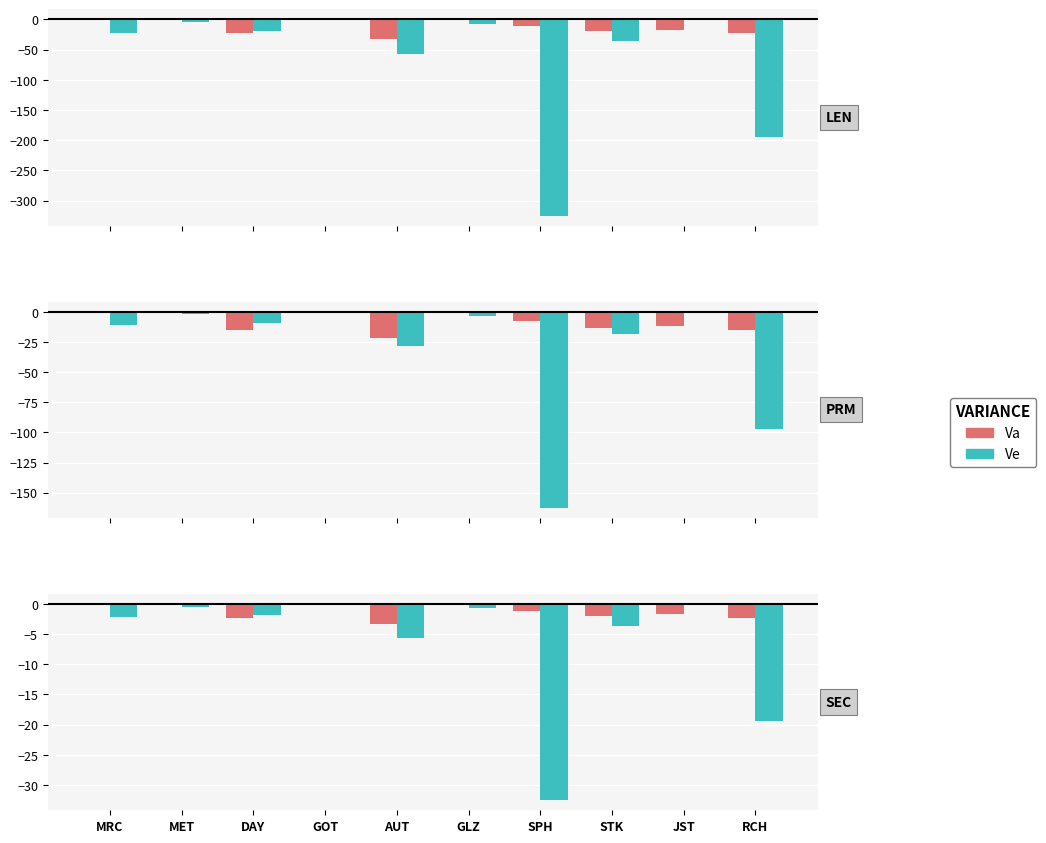

At how many categories does at least one series exceed -32?

10